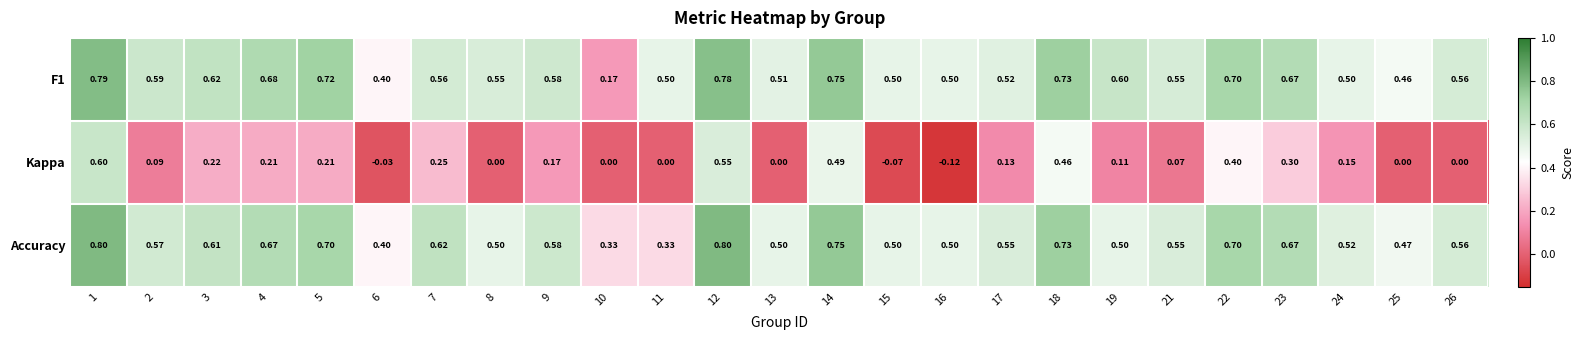

Is the value of Kappa at 24 greater than the value of F1 at 17?

No